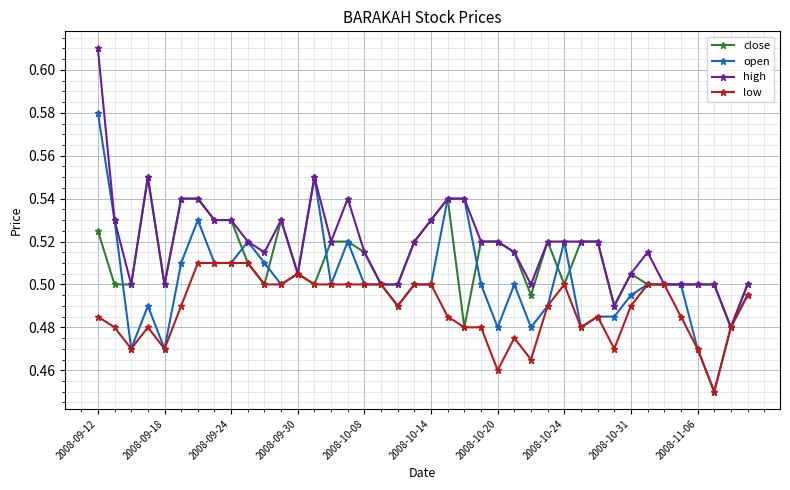

After their last crossing, which series has the higher values: close or open?

close